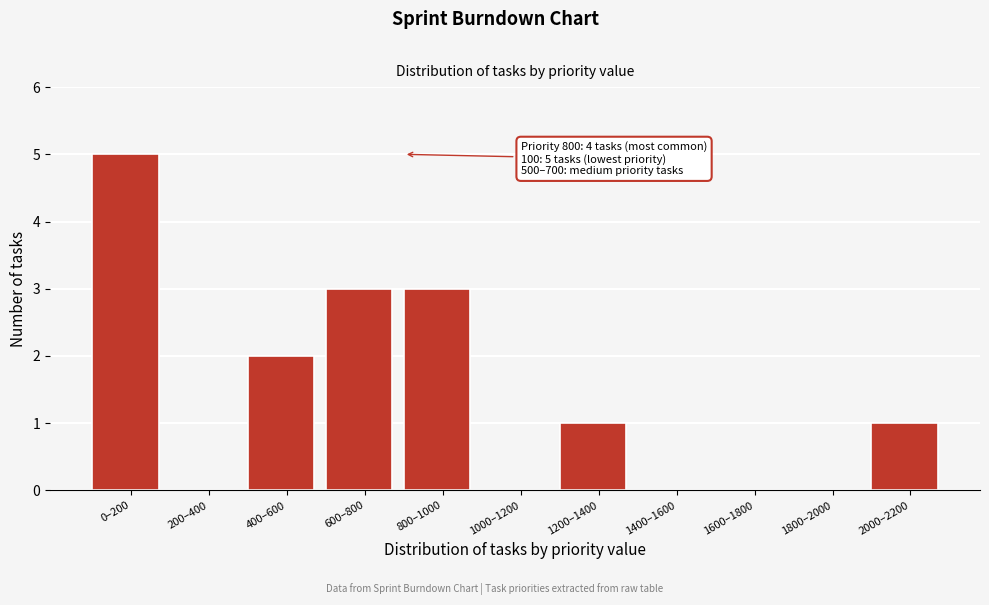

Reading left to right, list all the values displayed in this chart.

0–200=5	200–400=0	400–600=2	600–800=3	800–1000=3	1000–1200=0	1200–1400=1	1400–1600=0	1600–1800=0	1800–2000=0	2000–2200=1